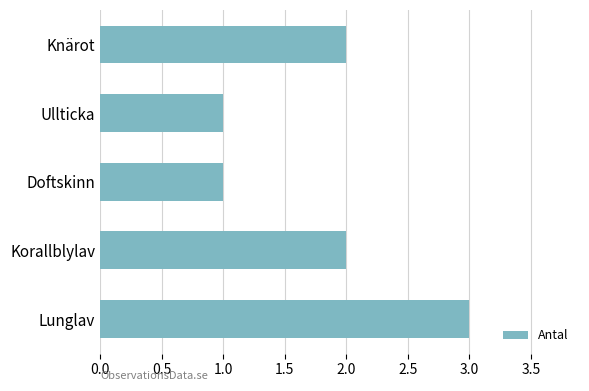

What is the change in value from Doftskinn to Lunglav?

+2